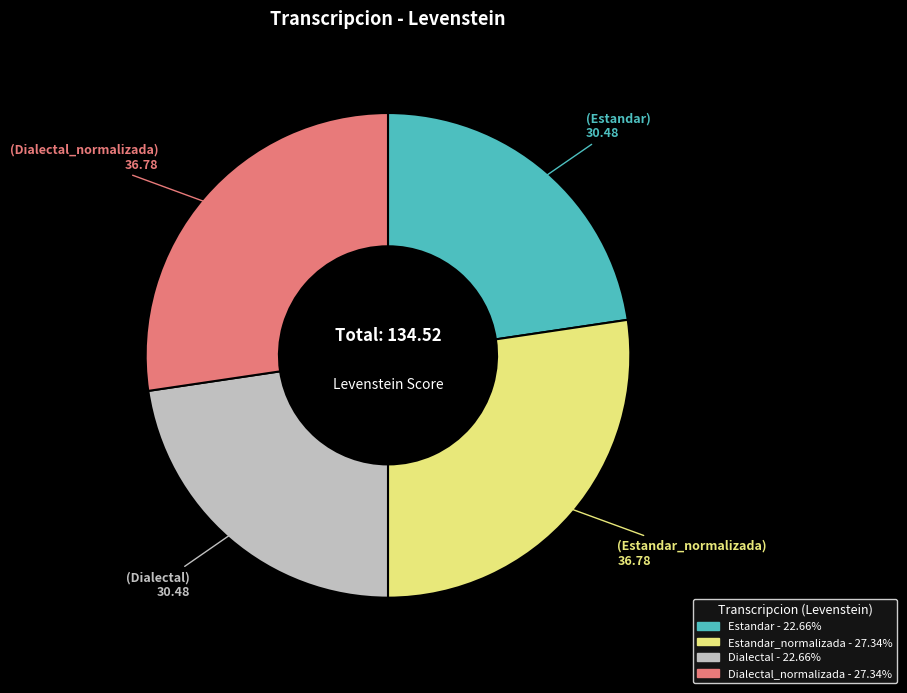

How many slices are in this pie chart?

4